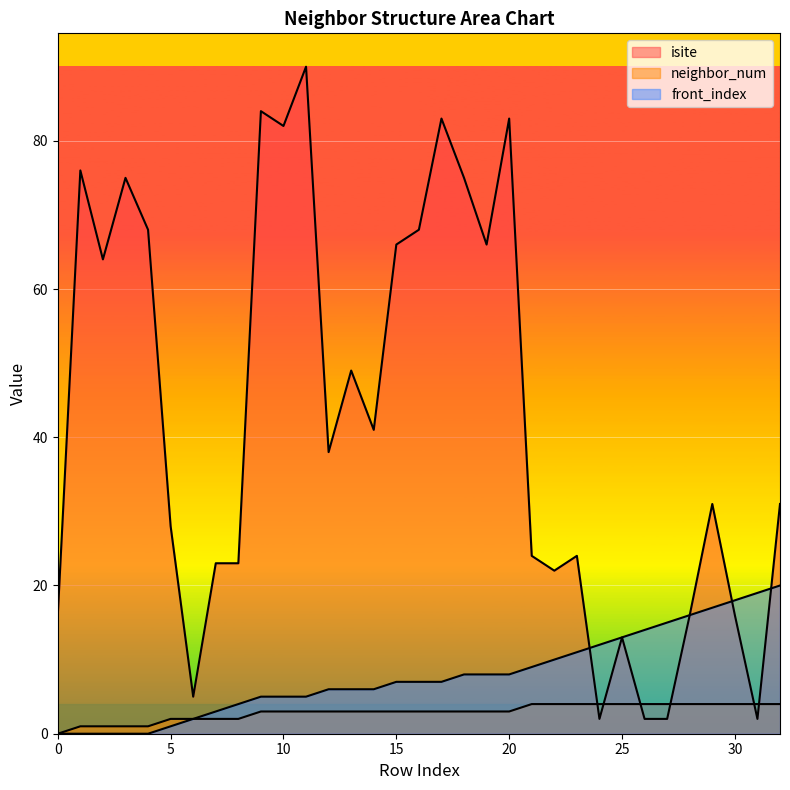

At which label is front_index closest to 10?

22